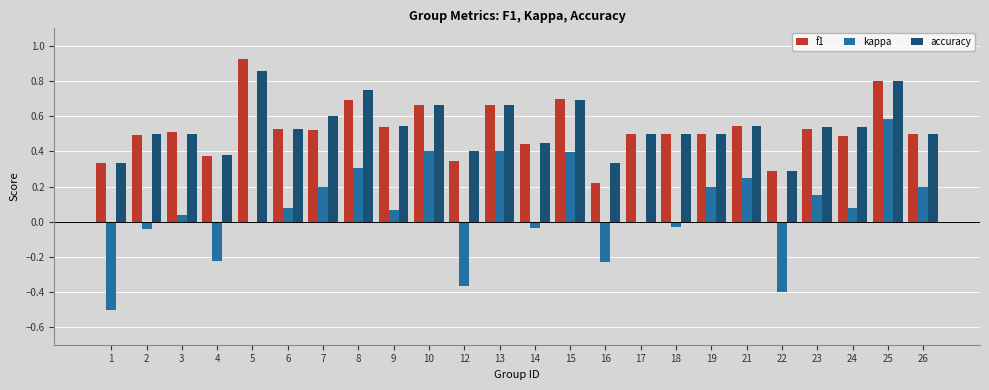

Which category has the highest value in the kappa series?

25